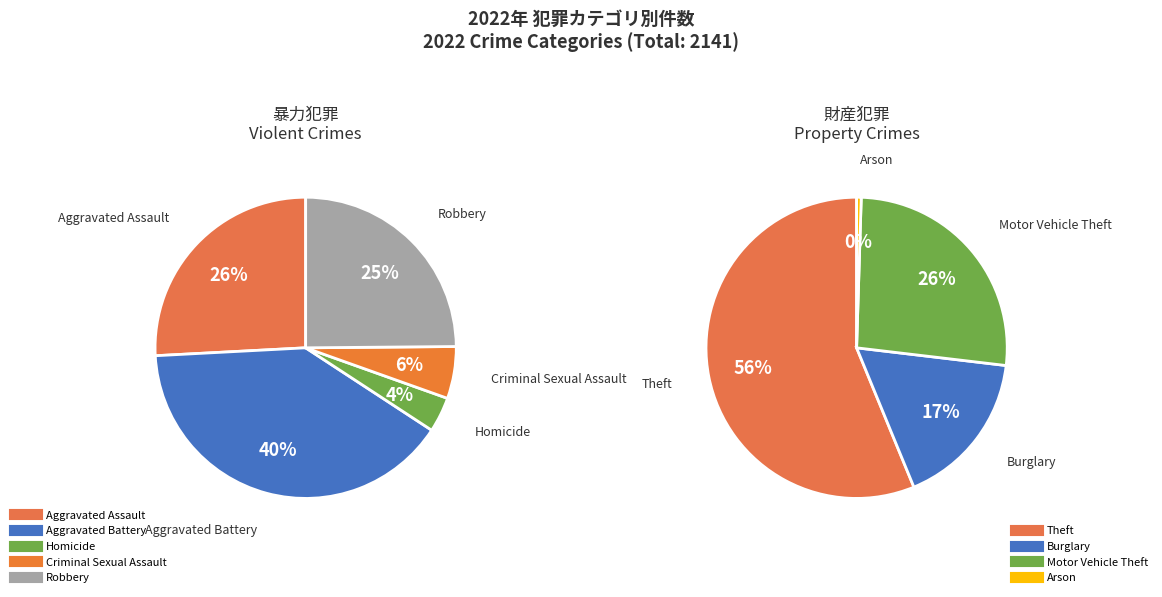

Combined, do Motor Vehicle Theft and Robbery account for over 50%?

No